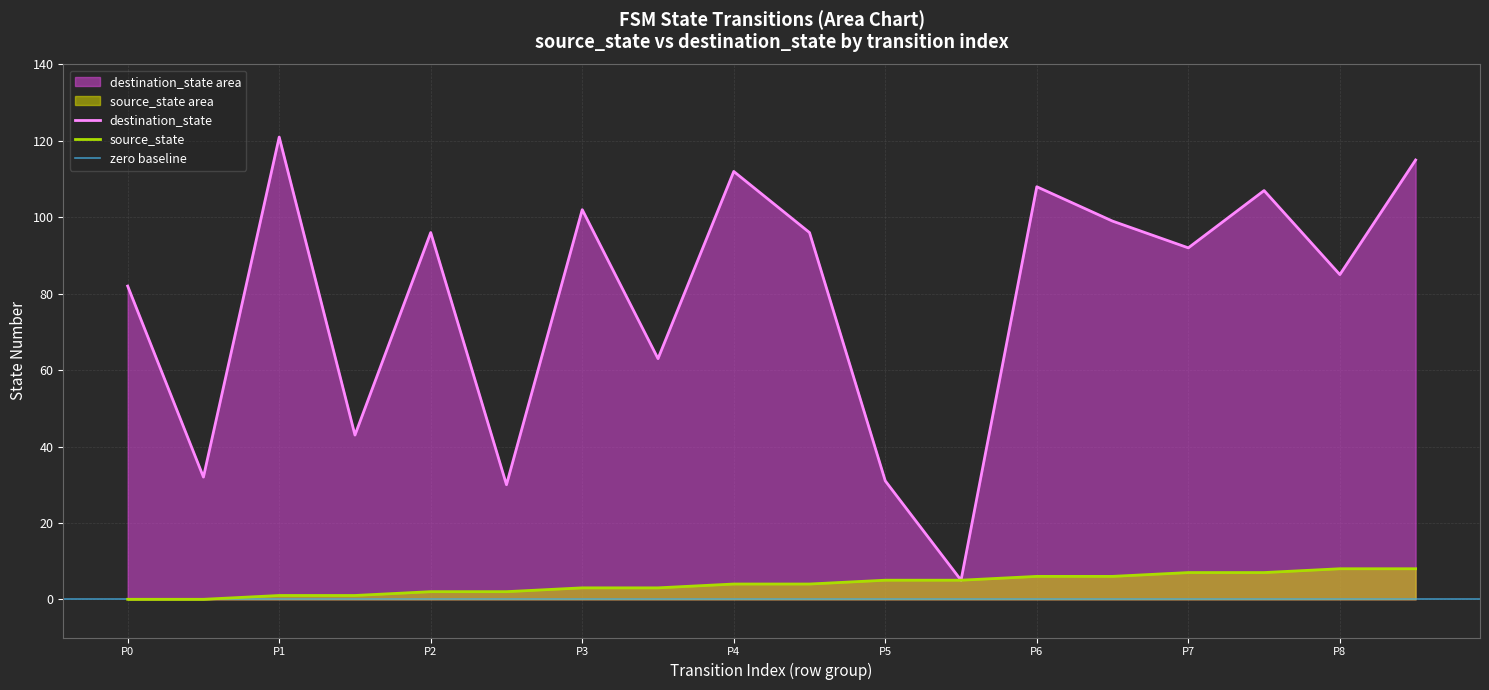

What is the lowest value of the destination_state series?

5